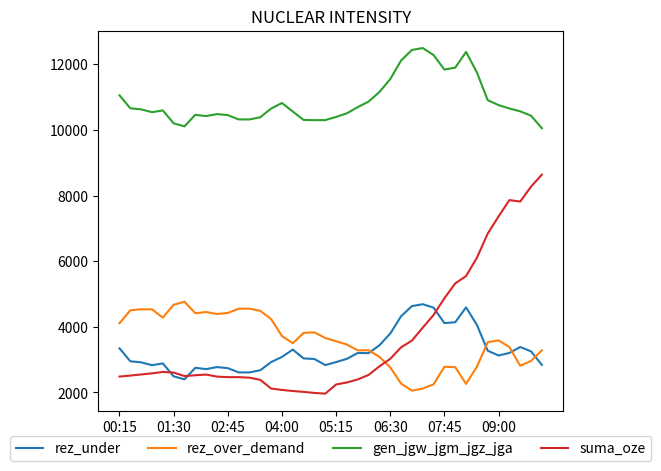

What are all the series names shown in the legend?

rez_under, rez_over_demand, gen_jgw_jgm_jgz_jga, suma_oze